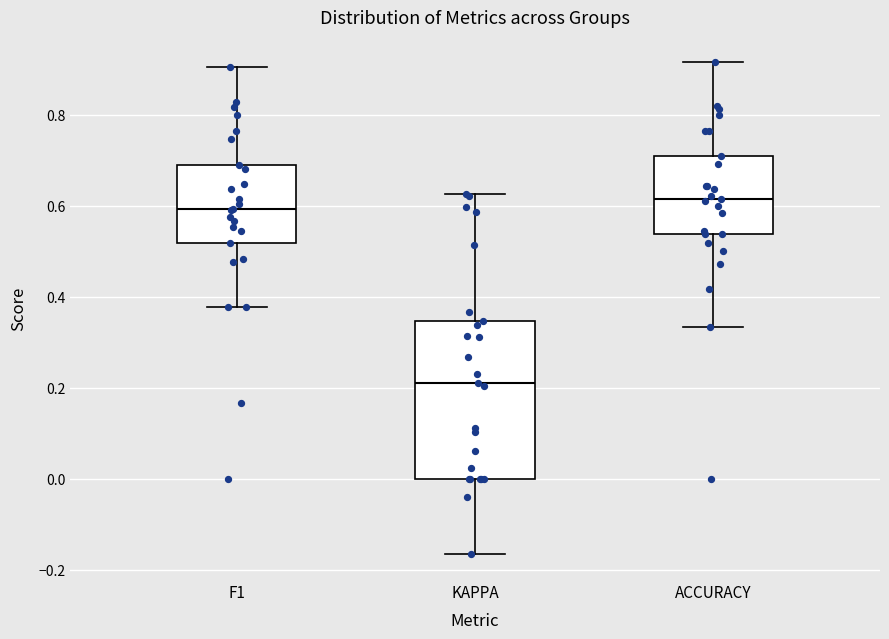

Where does the upper whisker of the box for F1 end on the y-axis? The values are not printed on the chart, so give them approximately, as read against the axis.

0.90